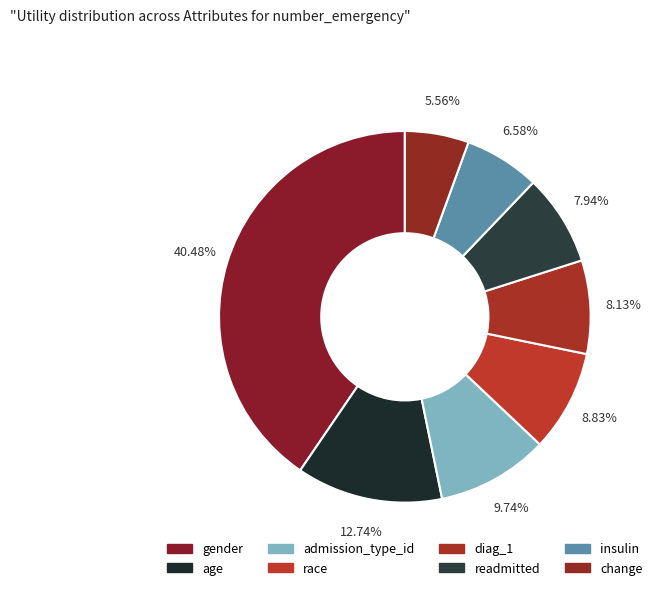

Do insulin and diag_1 together represent more than half of the pie?

No